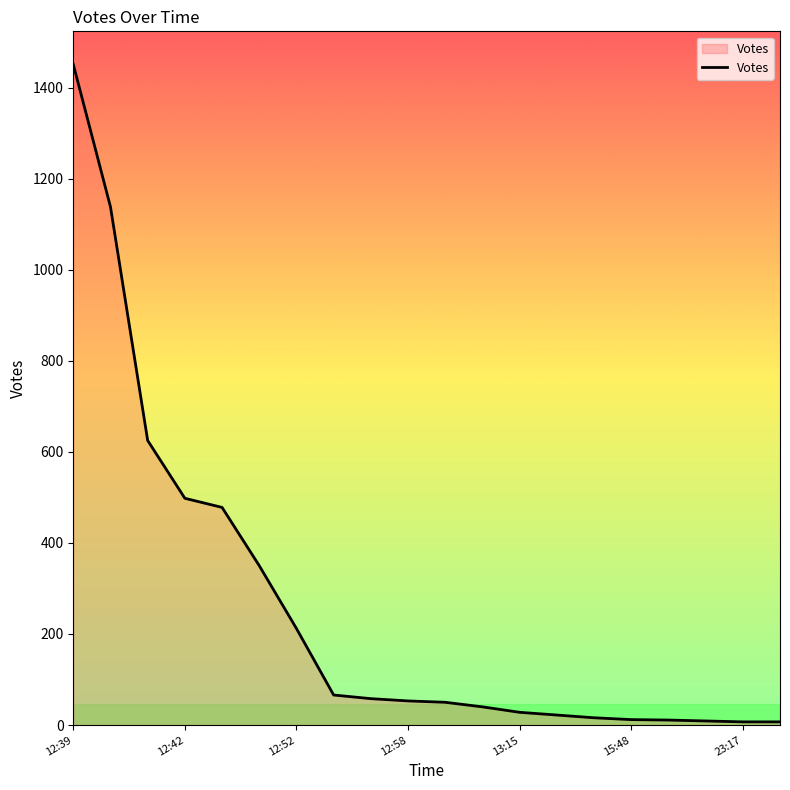

What is the greatest value displayed?

1451